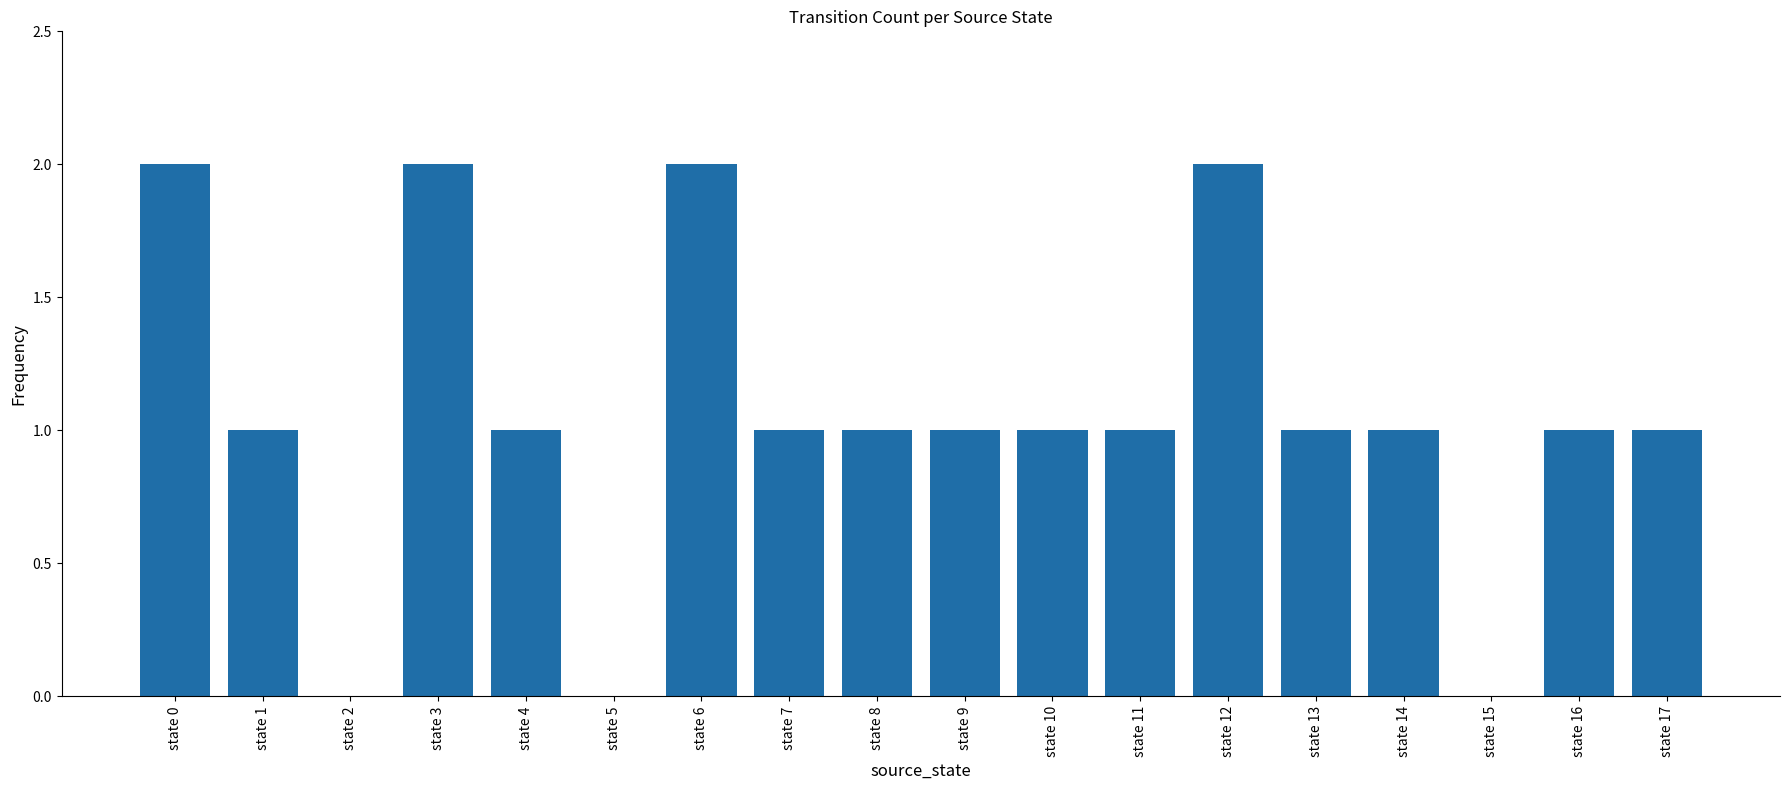

Reading left to right, extract all data points from this chart.

2	1	0	2	1	0	2	1	1	1	1	1	2	1	1	0	1	1